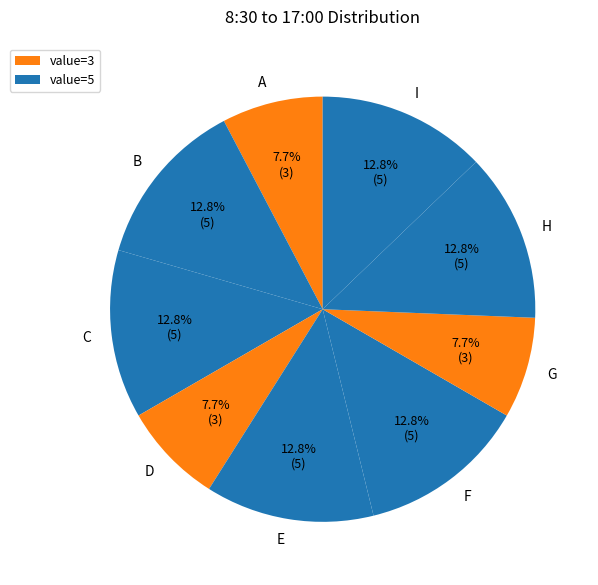

Between C and A, which is larger?

C